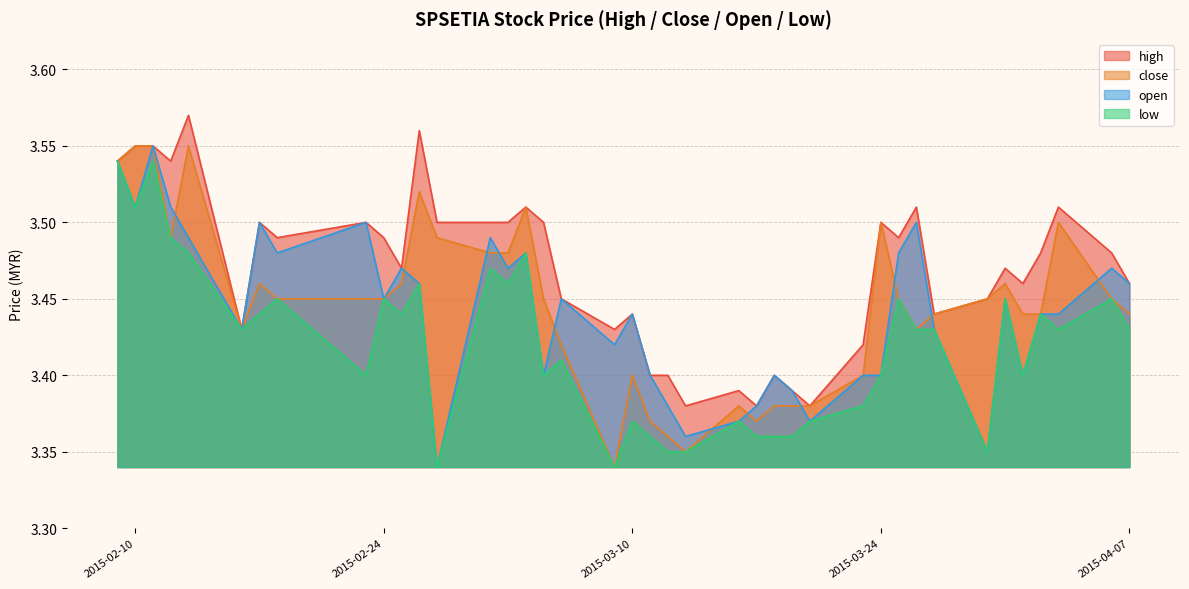

Where is high nearest to the value 3?

2015-03-13